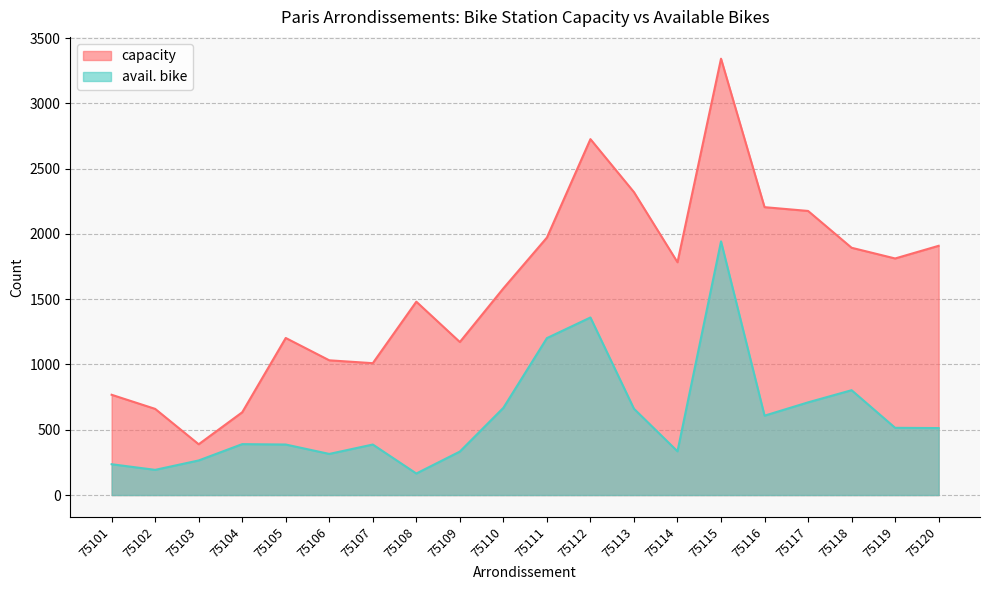

True or false: capacity and avail. bike cross at least once.

False